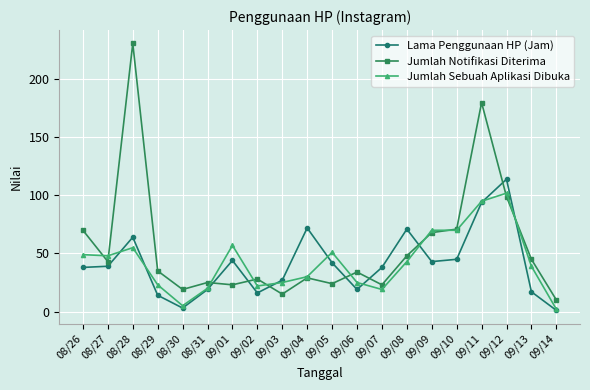

What is the difference between the maximum and minimum values in the Jumlah Sebuah Aplikasi Dibuka series?

100